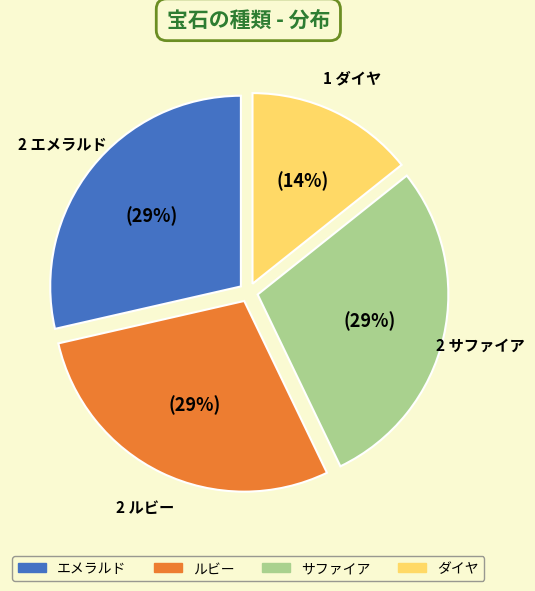

To the nearest percent, what is the combined percentage of サファイア and ダイヤ?

43%